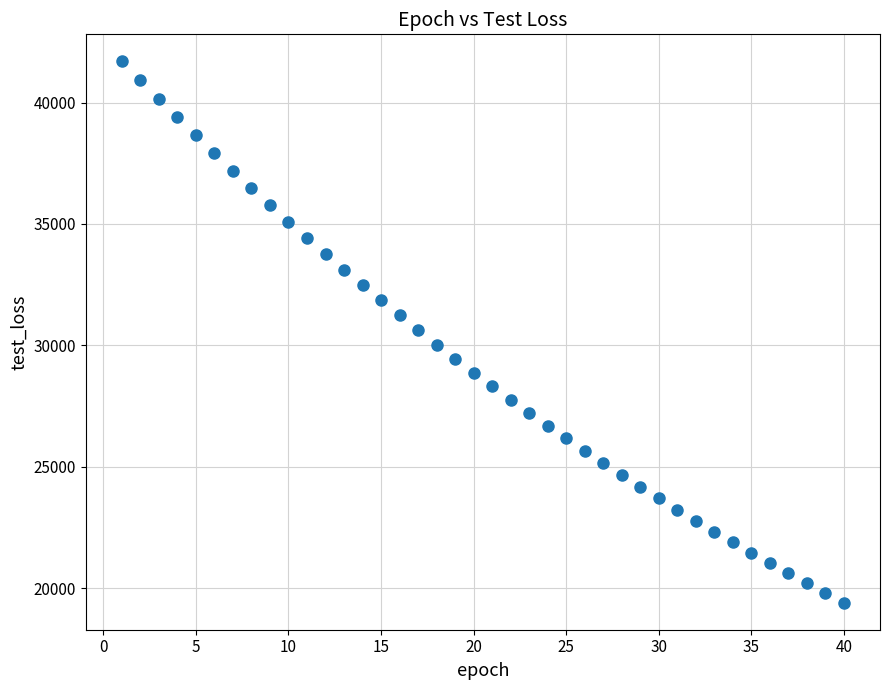

What is the range of Y values (max minus min)?

22297.1